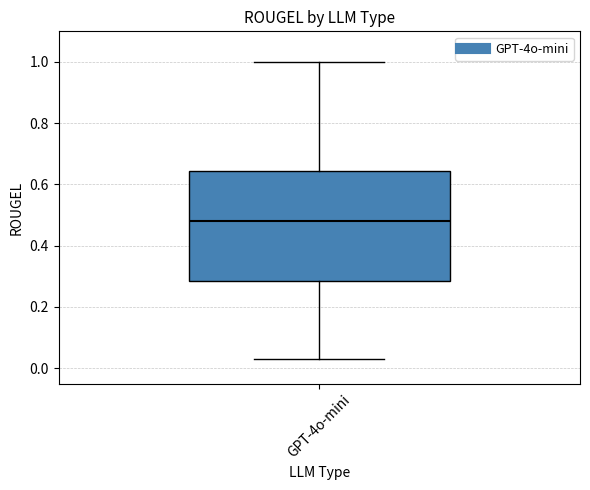

Where is the upper edge of the box for GPT-4o-mini on the y-axis? The values are not printed on the chart, so give them approximately, as read against the axis.

0.64